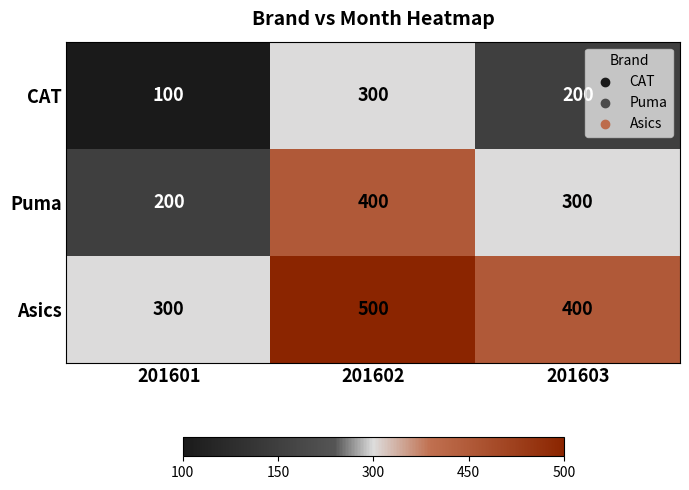

What is the difference between the Asics values at 201602 and 201603?

100